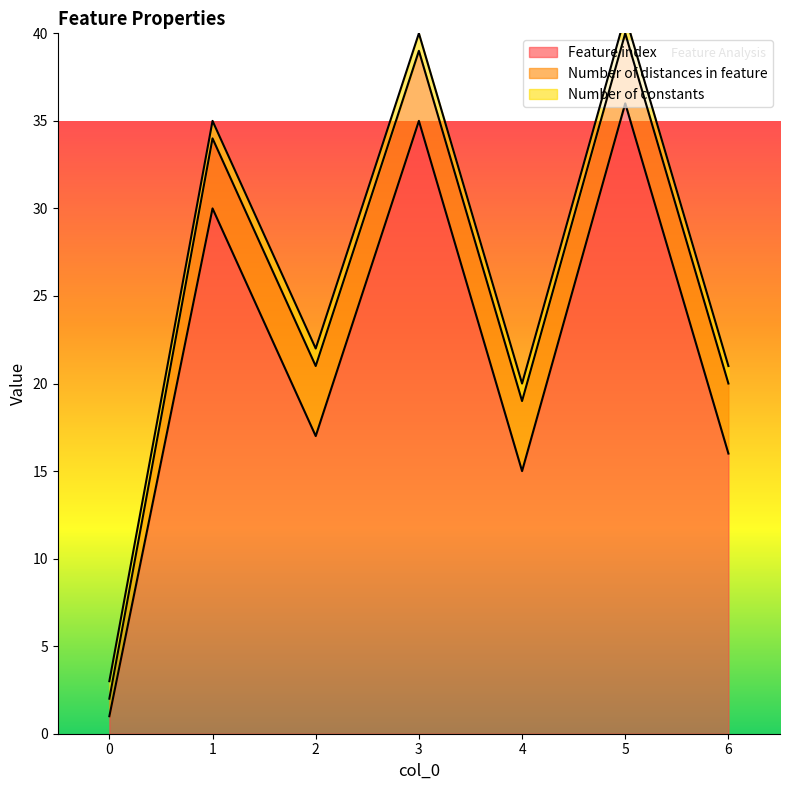

How many lines are shown in the chart?

3